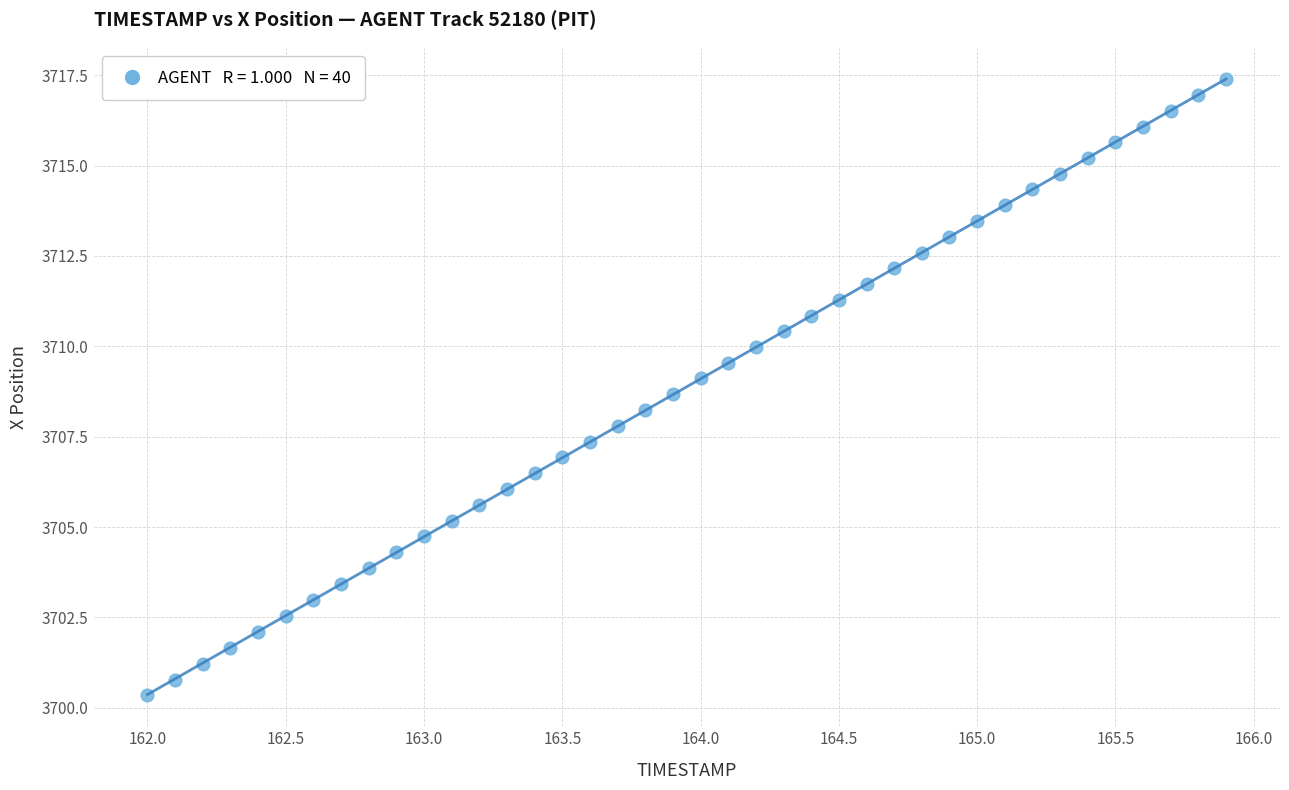

What is the range of X values (max minus min)?

3.9